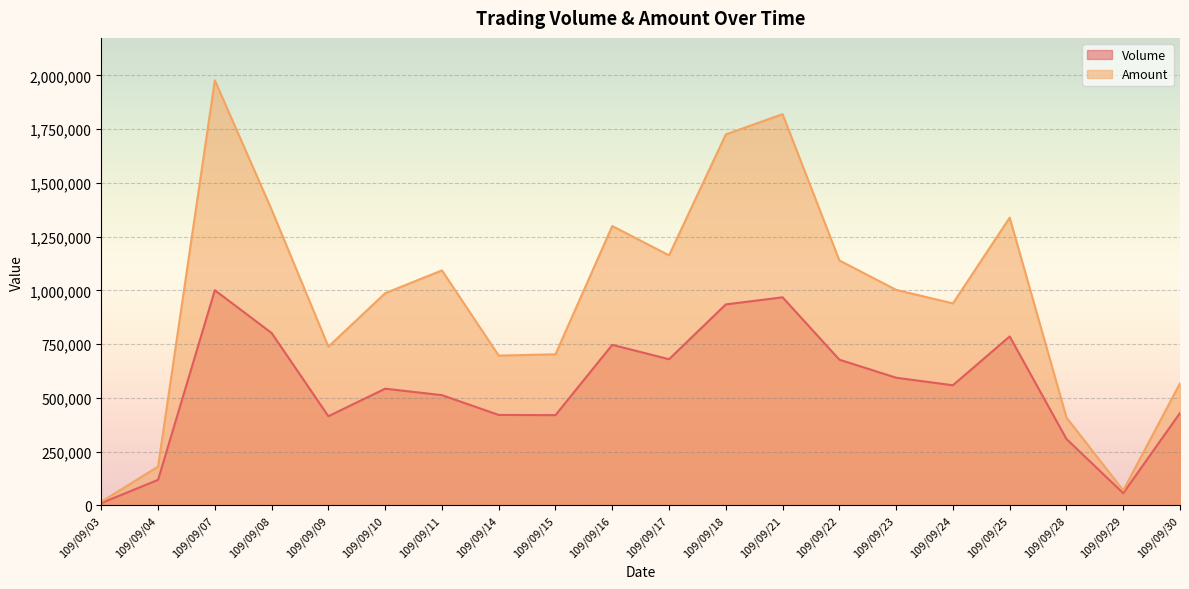

What is the average value of the Volume series?

549400